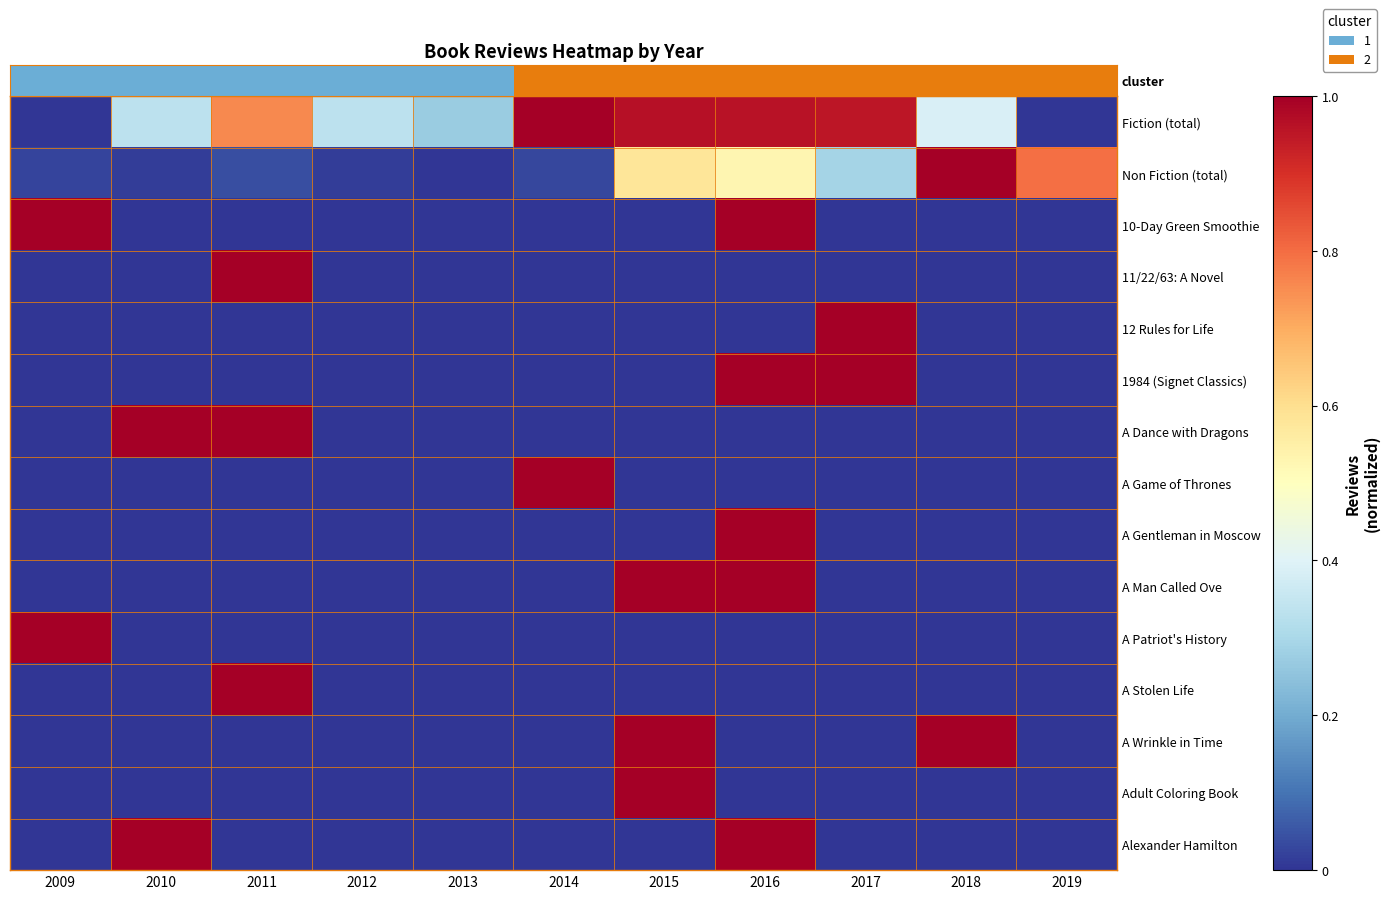

What is the maximum value shown in the chart?

1.0